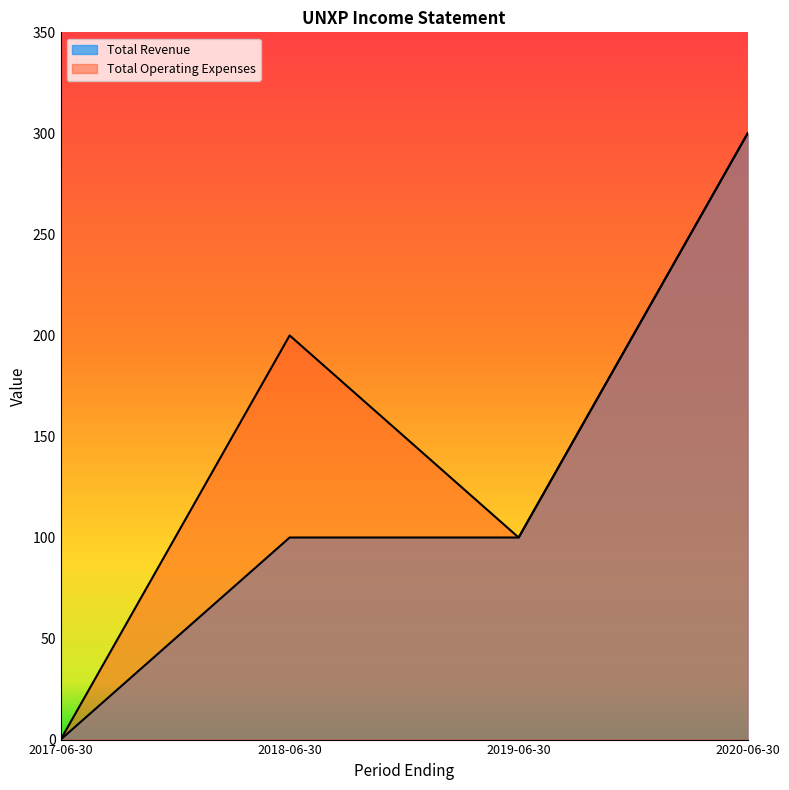

Is the value of Total Revenue at 2019-06-30 greater than the value of Total Operating Expenses at 2020-06-30?

No